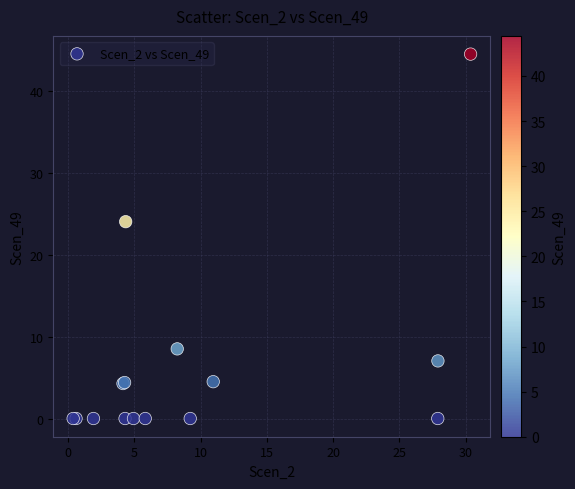

What Y value in the scatter plot is closest to 22?

24.0